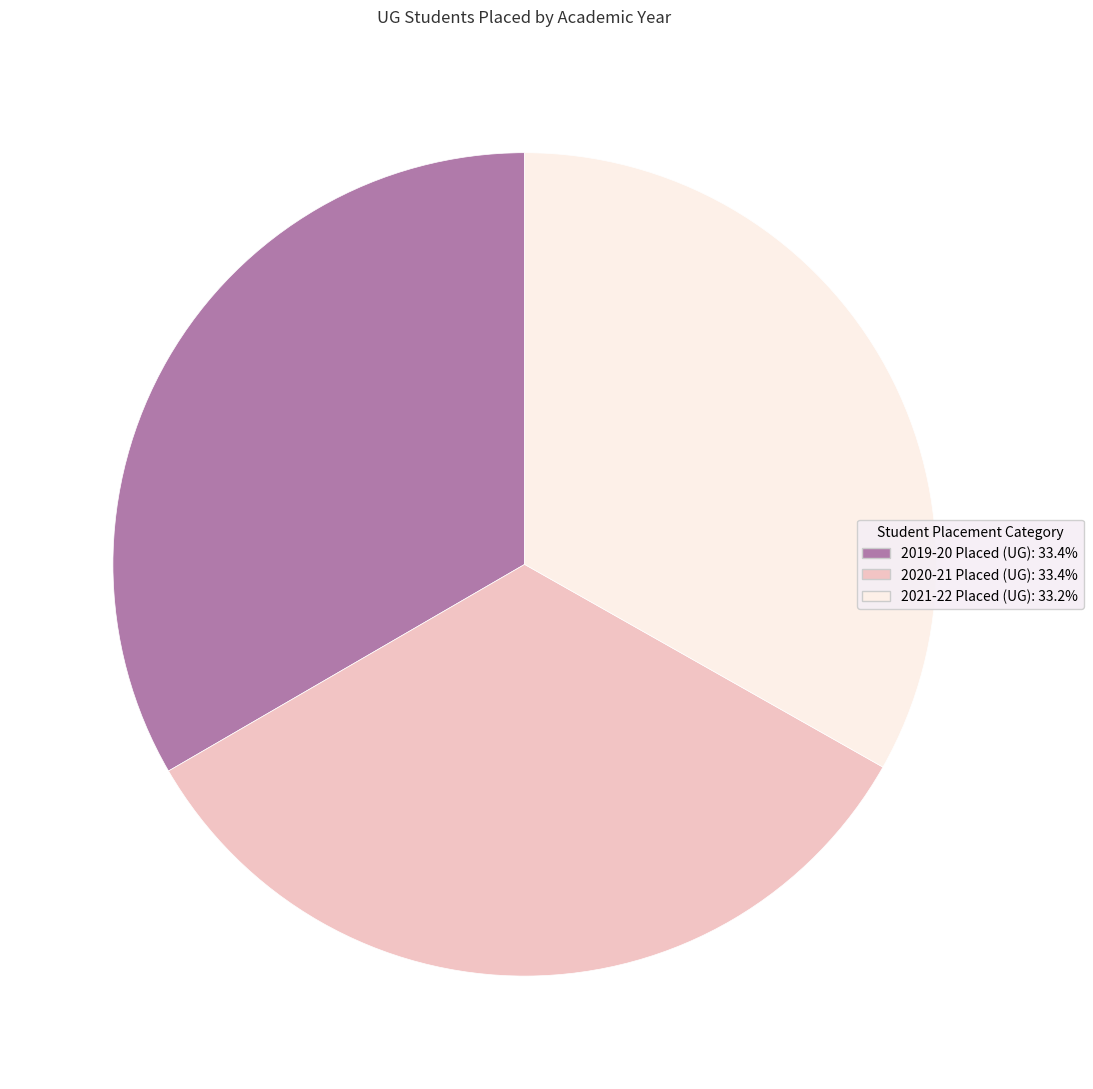

How many segments does this pie chart have?

3